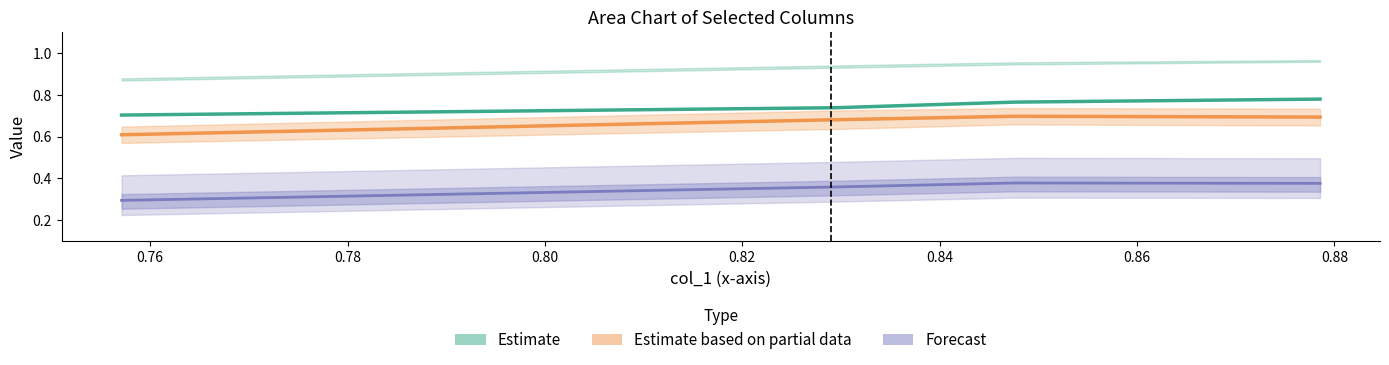

What is the spread (max minus min) of values at Row 2?

0.4